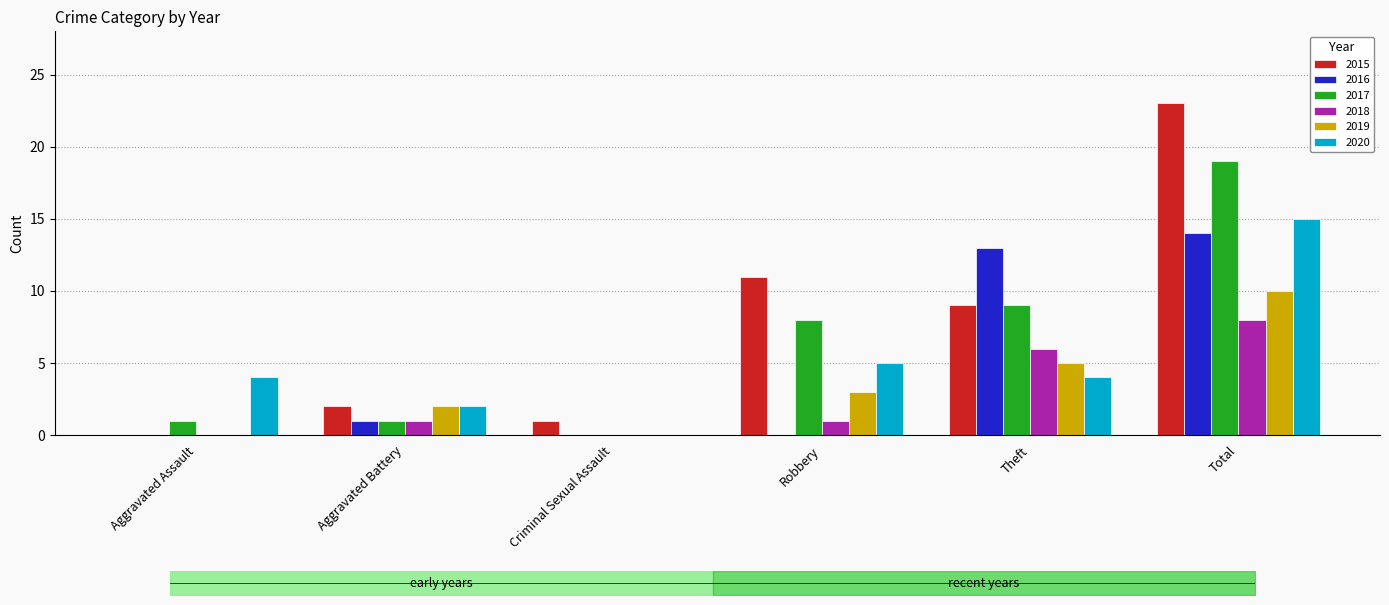

Which category has the highest value across all series?

Total